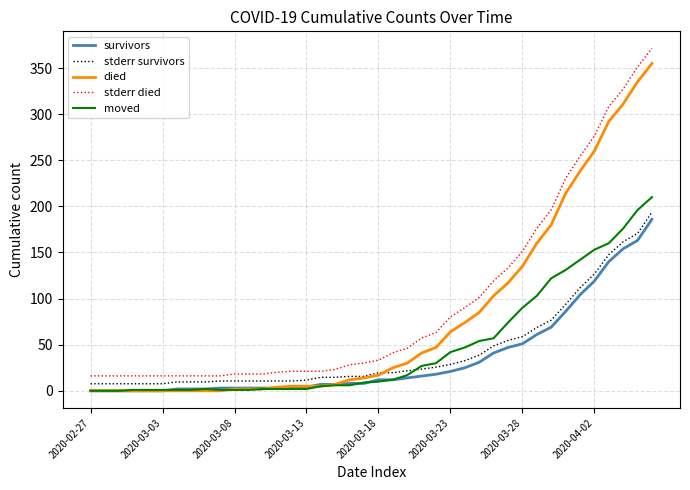

What is the maximum value for survivors?

186.0